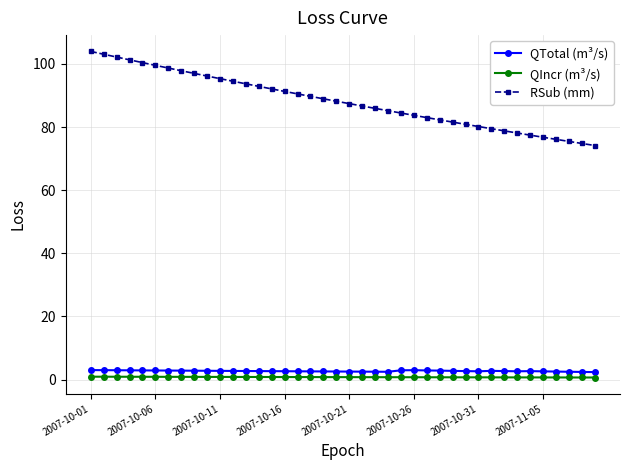

What is the lowest value of the QIncr (m³/s) series?

0.6